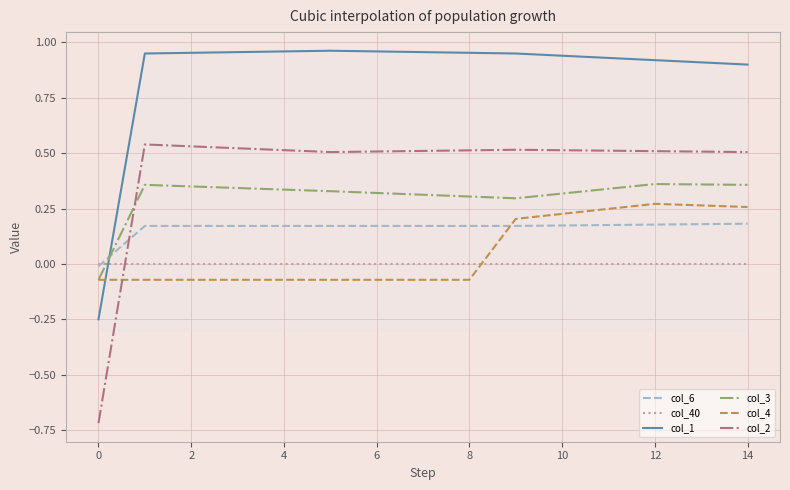

How many lines are shown in the chart?

6